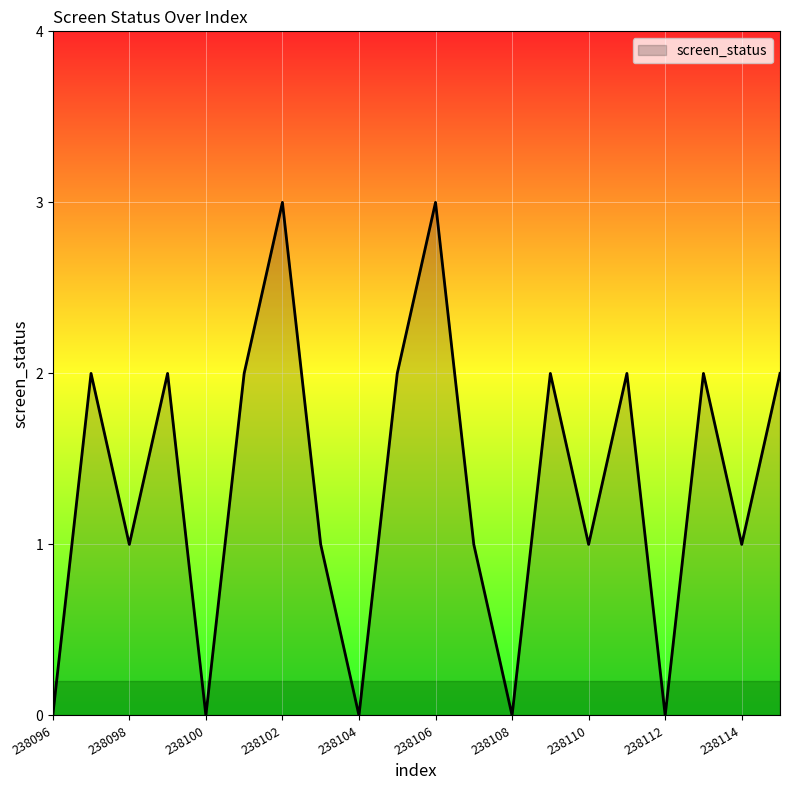

What is the greatest value displayed?

3